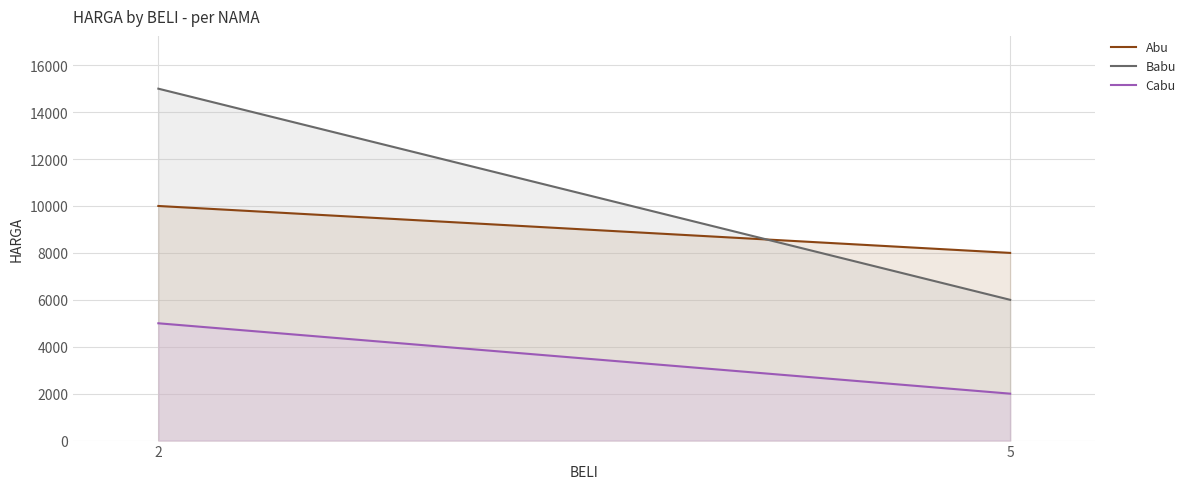

What is the minimum value shown in the chart?

2000